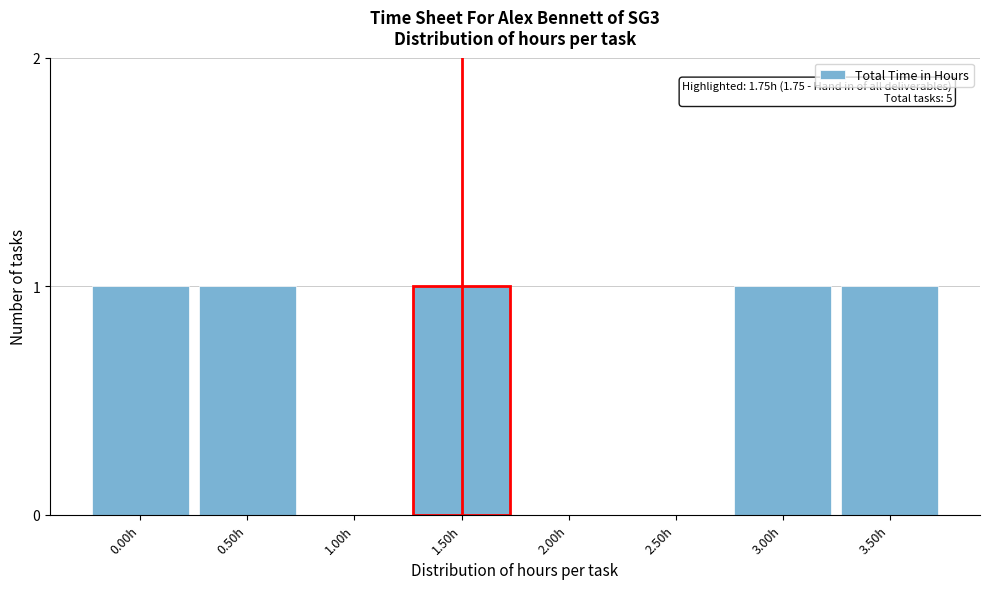

Reading left to right, list all the values displayed in this chart.

0.00h=1	0.50h=1	1.00h=0	1.50h=1	2.00h=0	2.50h=0	3.00h=1	3.50h=1